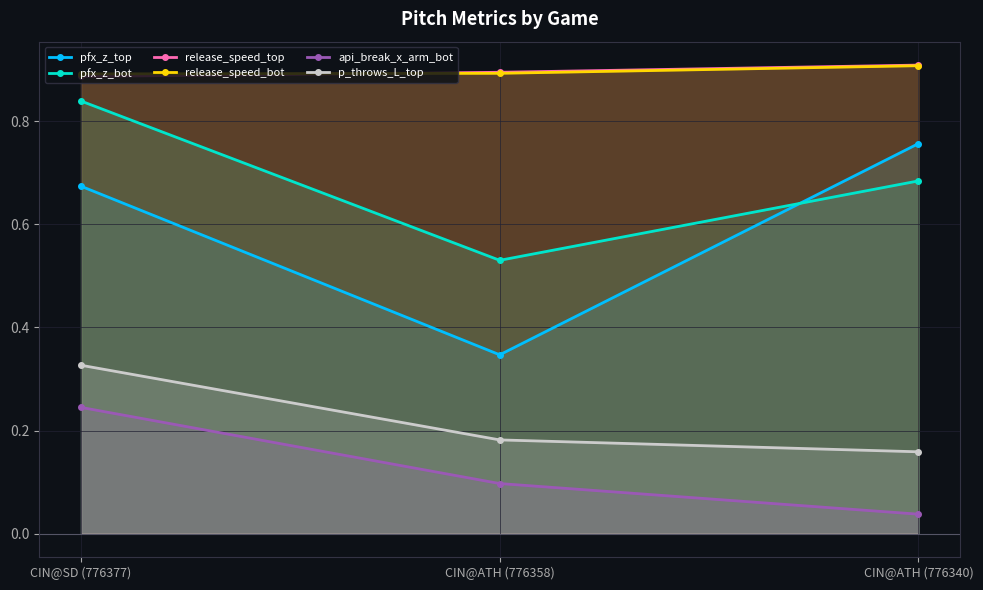

What position from the right is CIN@SD (776377)?

3